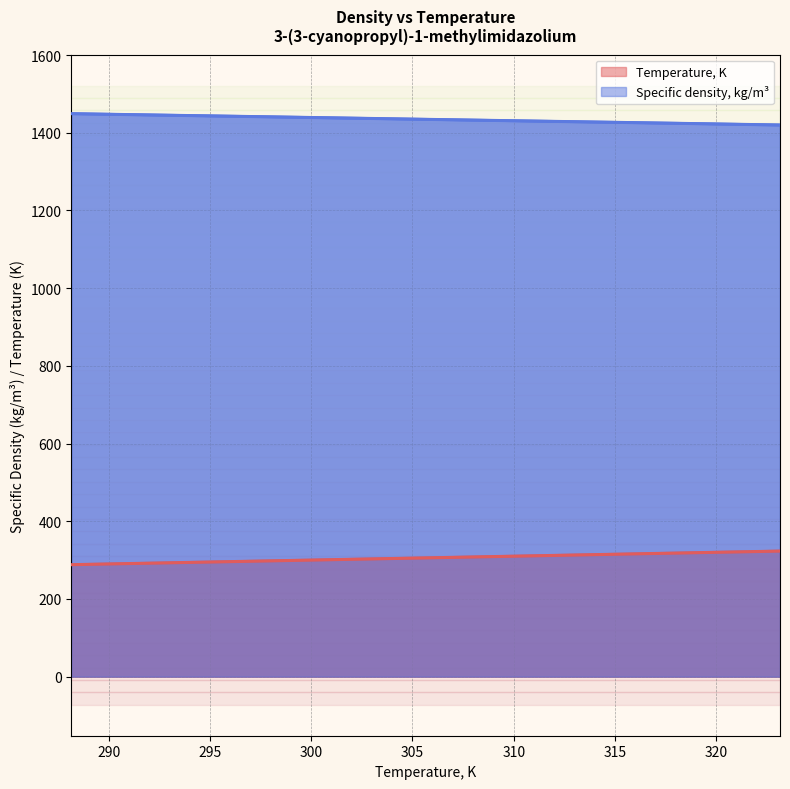

Reading left to right, transcribe all the data shown in this chart.

Temperature, K: 288.1	293.1	298.1	303.1	308.1	313.1	318.1	323.1
Specific density, kg/m3: 1449.2	1445.0	1440.9	1436.7	1432.5	1428.4	1424.3	1420.0